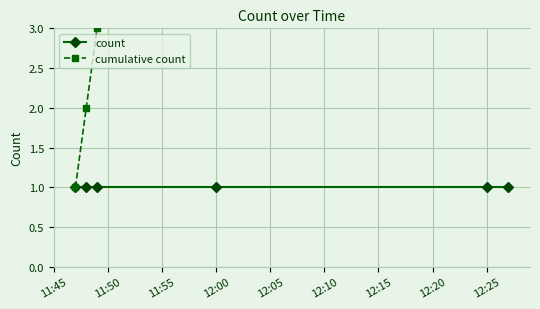

Is the value of cumulative count at 12:10 greater than the value of count at 11:45?

Yes